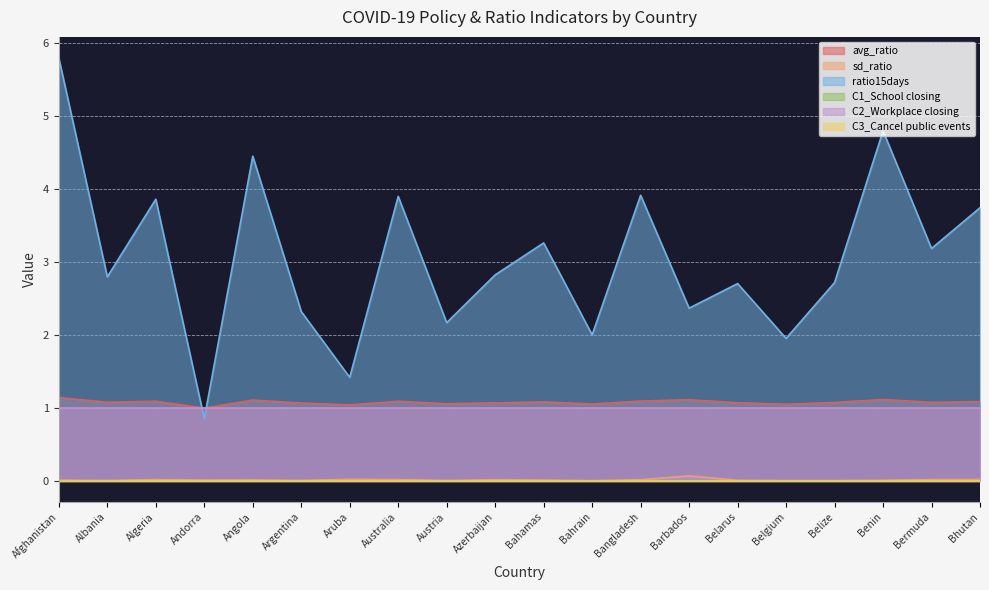

True or false: ratio15days and avg_ratio cross at least once.

True